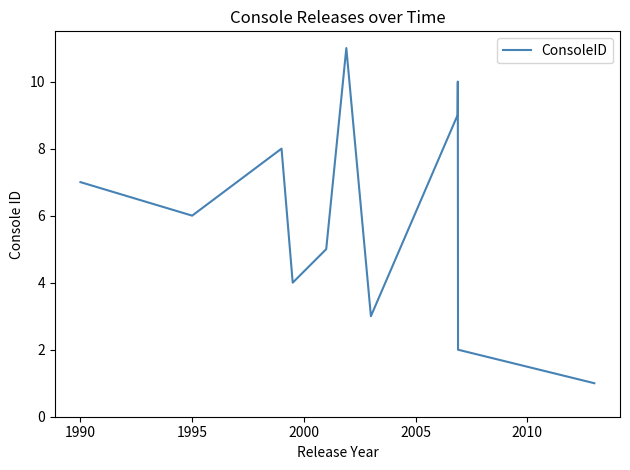

What is the greatest value displayed?

11